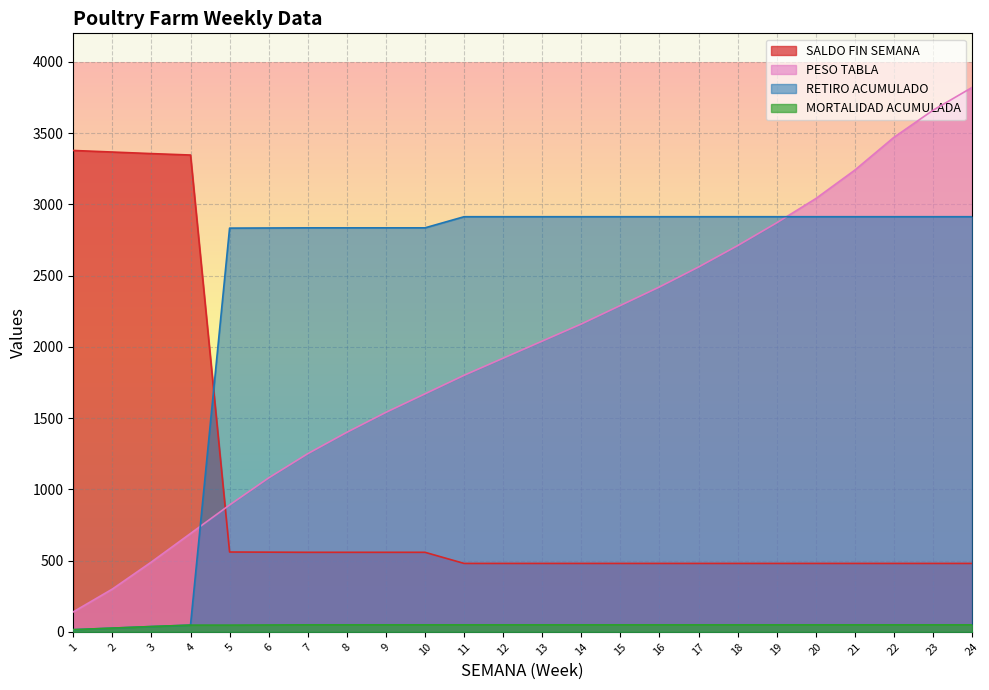

What is the maximum value shown in the chart?

3820